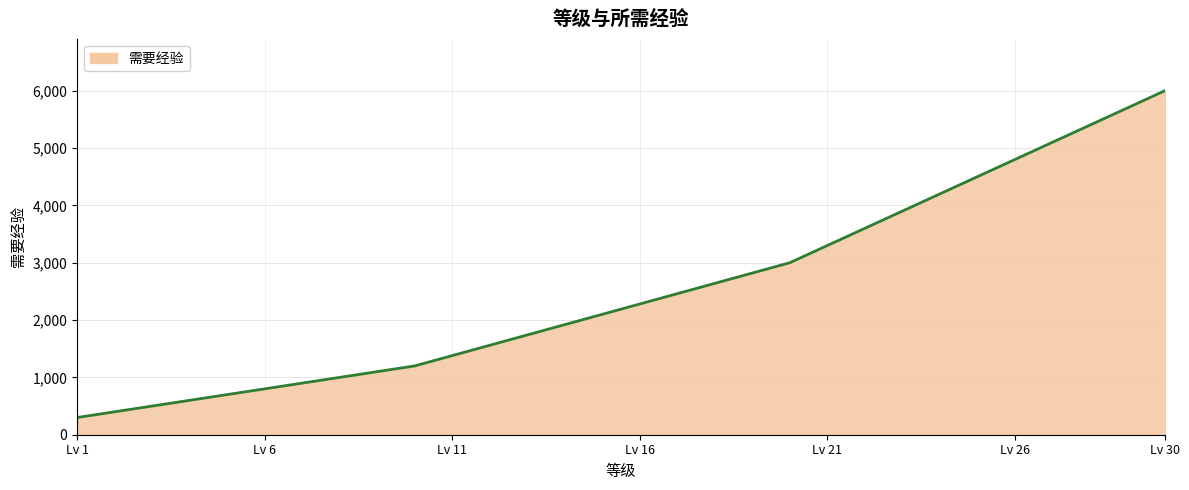

What is the smallest value displayed?

300